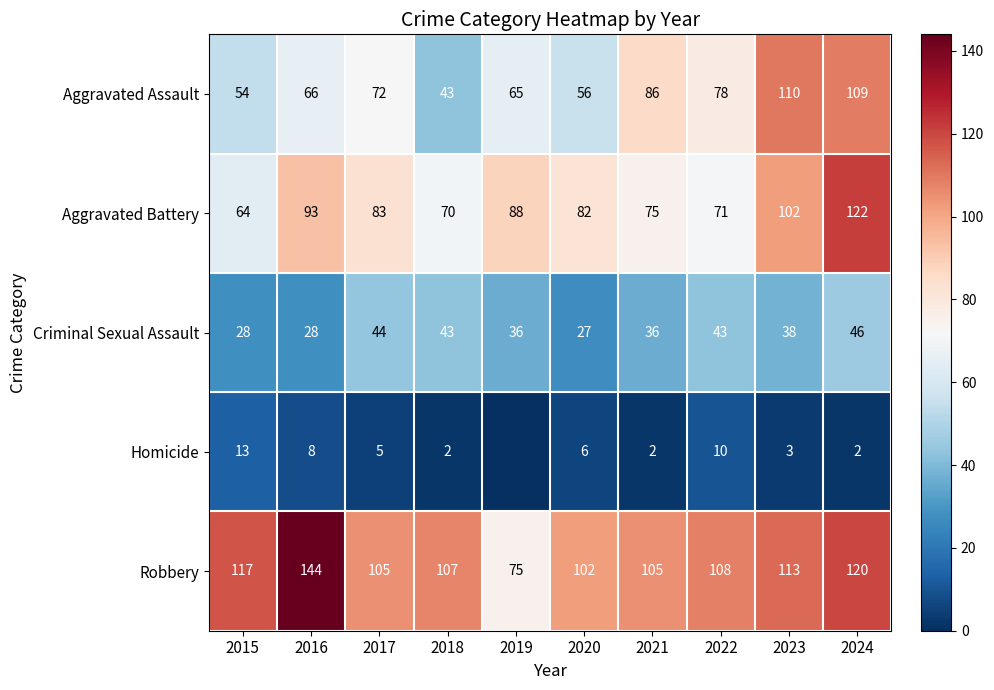

What is the average value of the Robbery series?

110